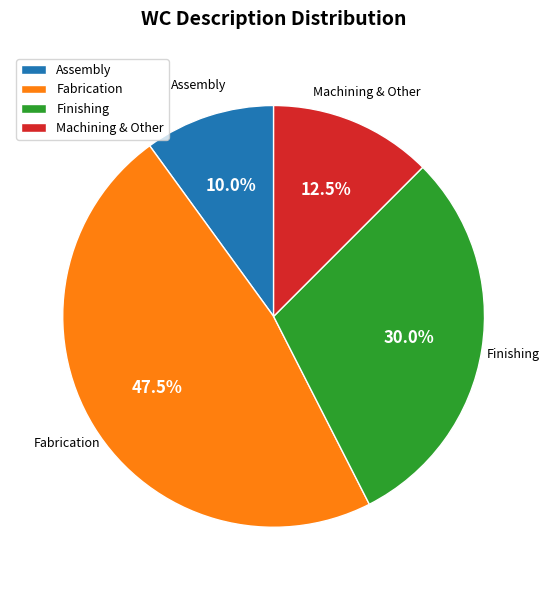

How many segments does this pie chart have?

4